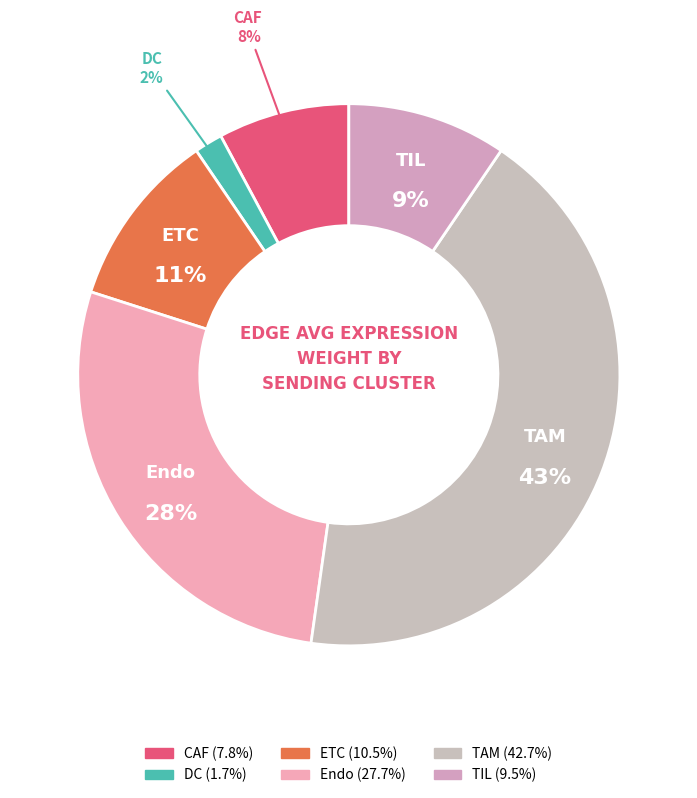

True or false: DC accounts for 2% of the total.

True